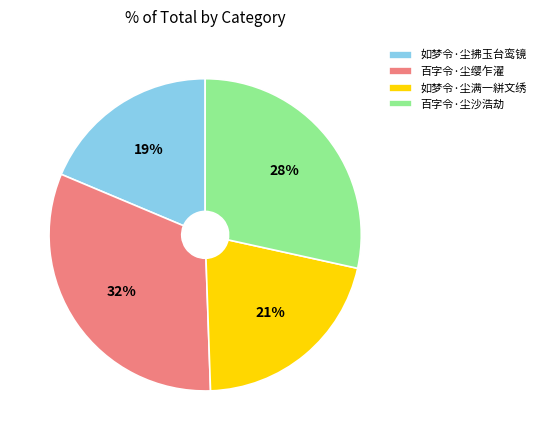

Between 百字令·尘沙浩劫 and 百字令·尘缨乍濯, which is larger?

百字令·尘缨乍濯